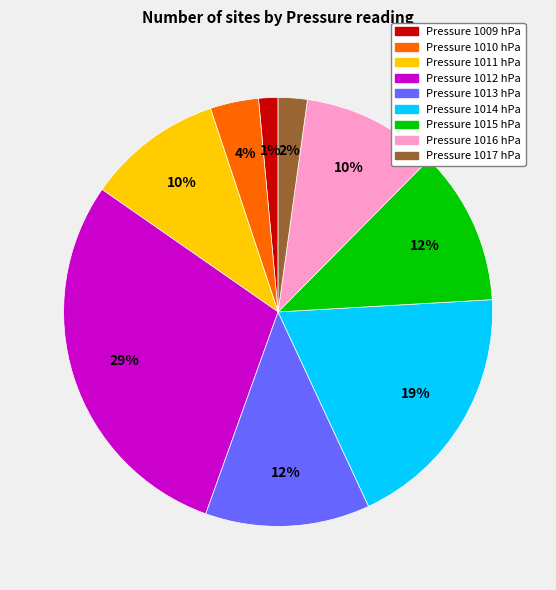

Is there any slice that represents more than half of the pie?

No